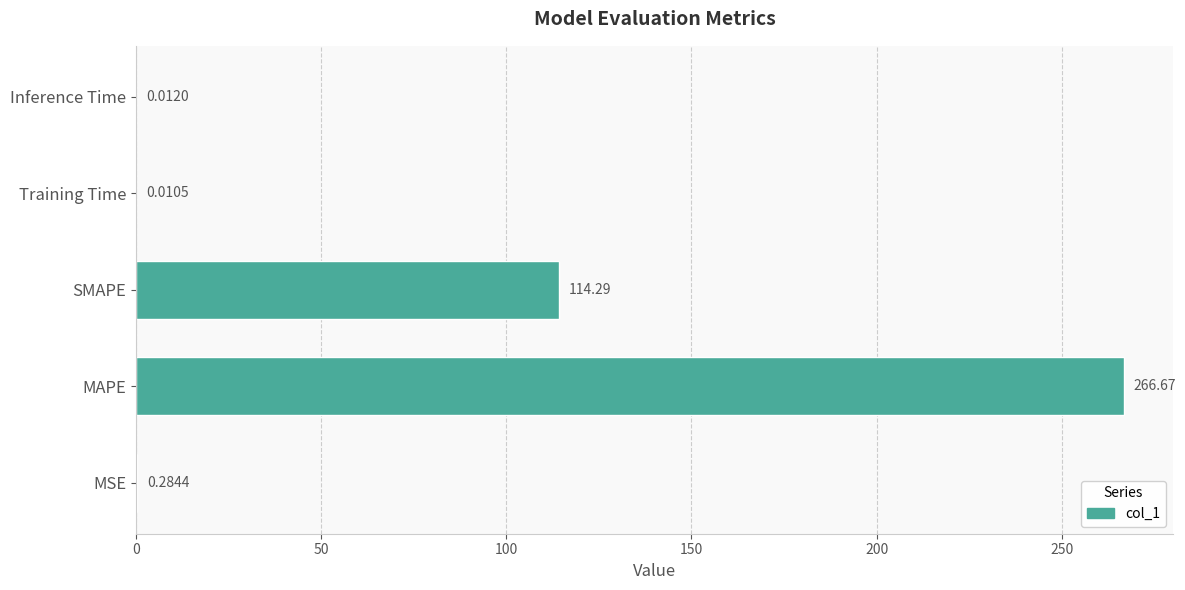

Where is the data nearest to the value 133?

SMAPE